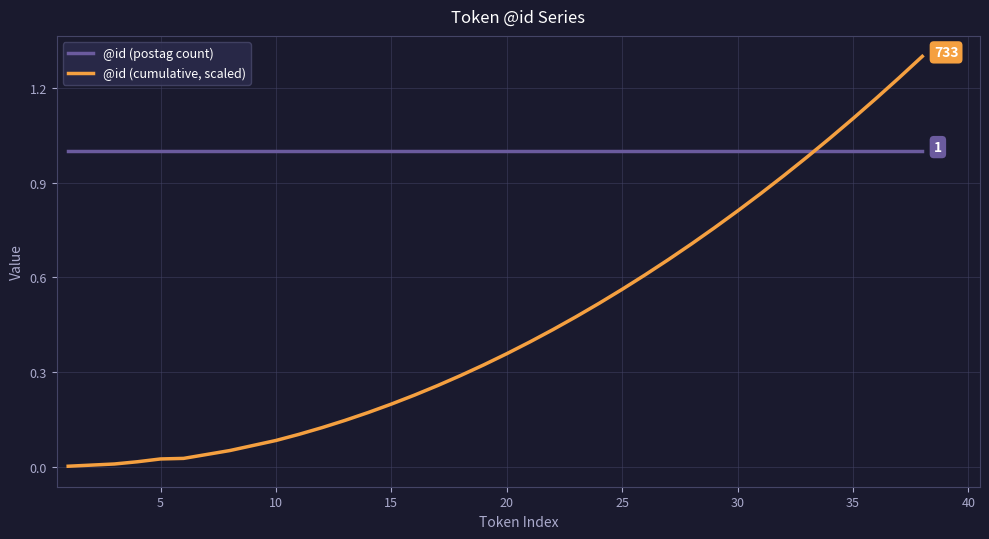

Which series has the largest range (max minus min)?

@id (cumulative, scaled)